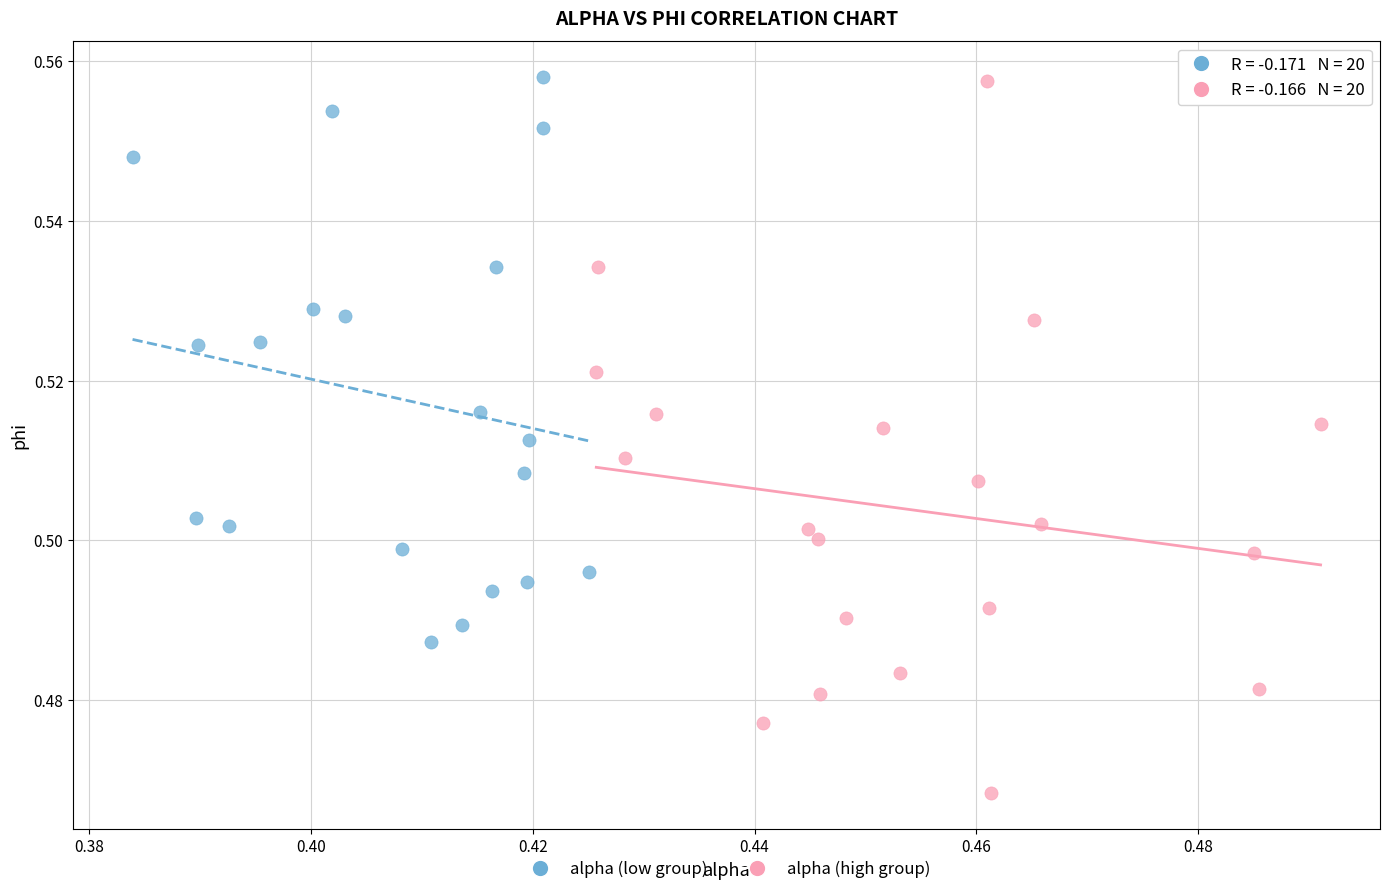

Which series reaches the minimum Y coordinate?

alpha (high group)